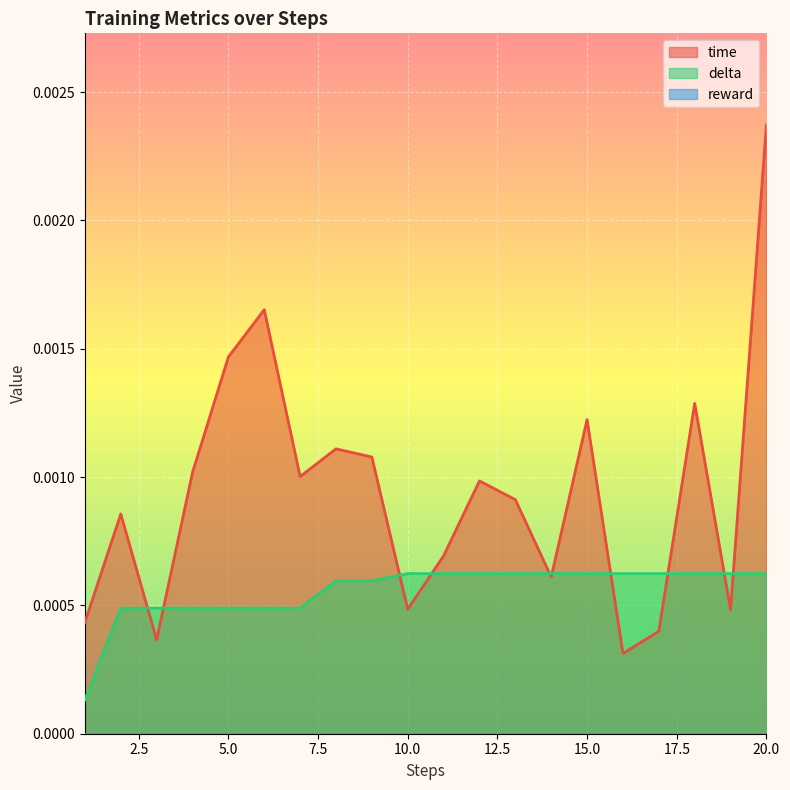

Is it true that time equals 0.0 at 14?

False